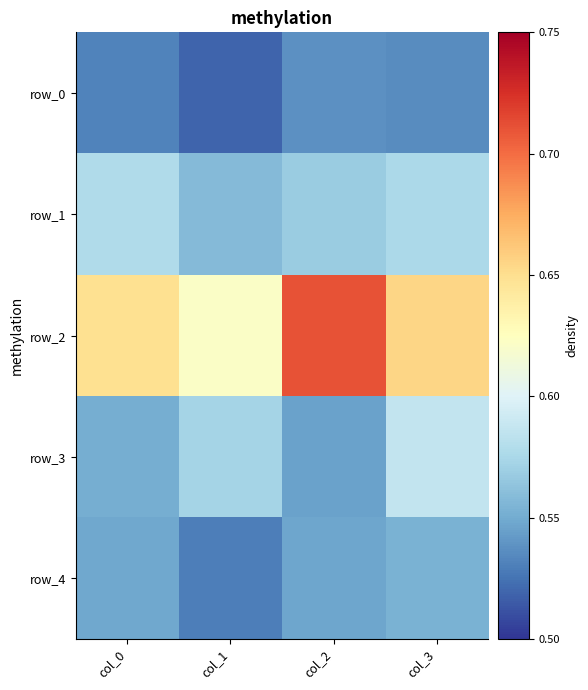

Which category has the lowest value across all series?

col_1